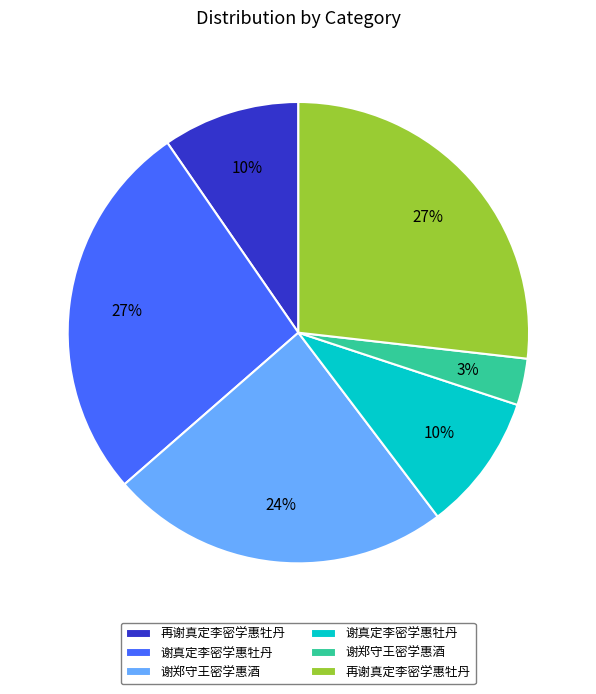

Does any single category account for the majority?

No